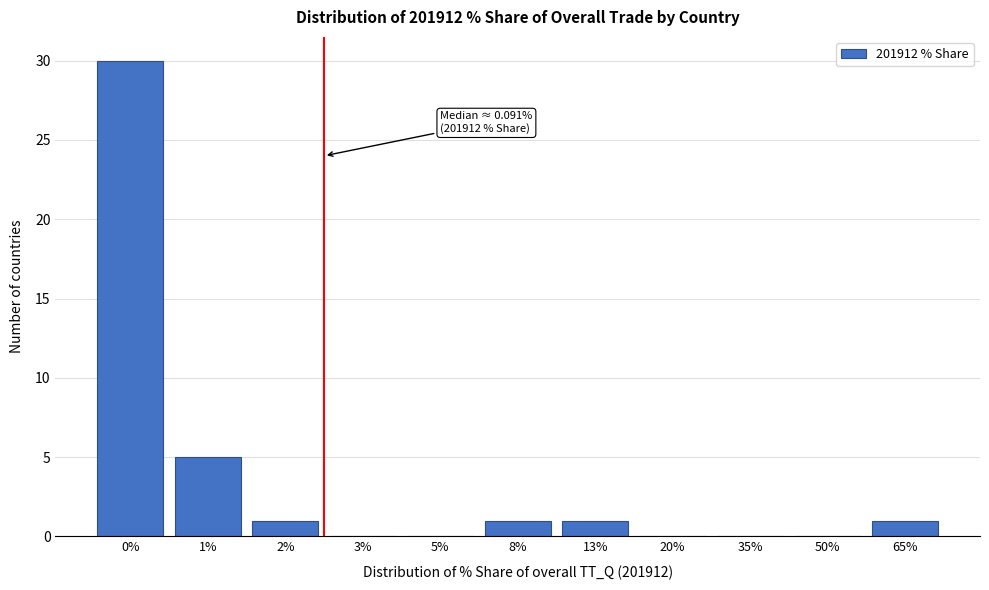

Reading right to left, transcribe all the data shown in this chart.

65%=1	50%=0	35%=0	20%=0	13%=1	8%=1	5%=0	3%=0	2%=1	1%=5	0%=30